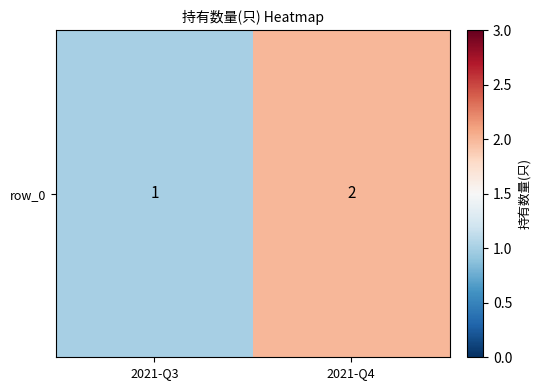

What is the average value?

2